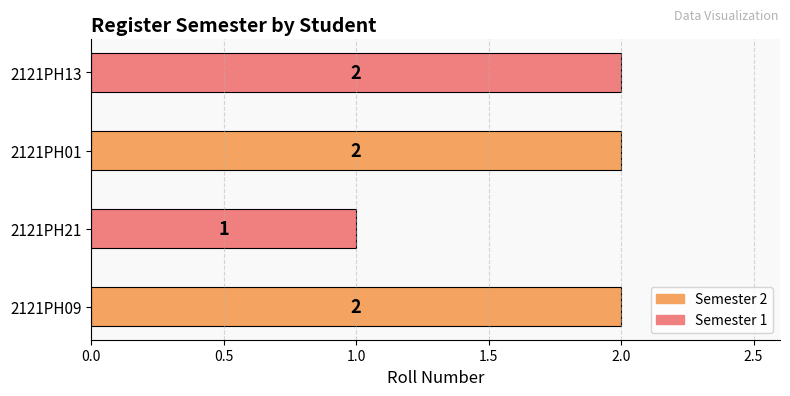

Which category has the lowest value across all series?

2121PH21